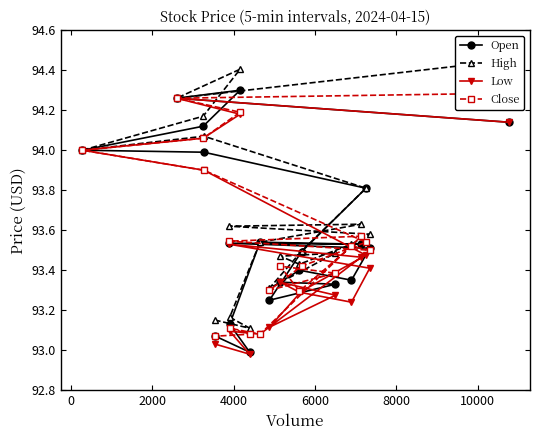

Which series has the largest total across all categories?

High